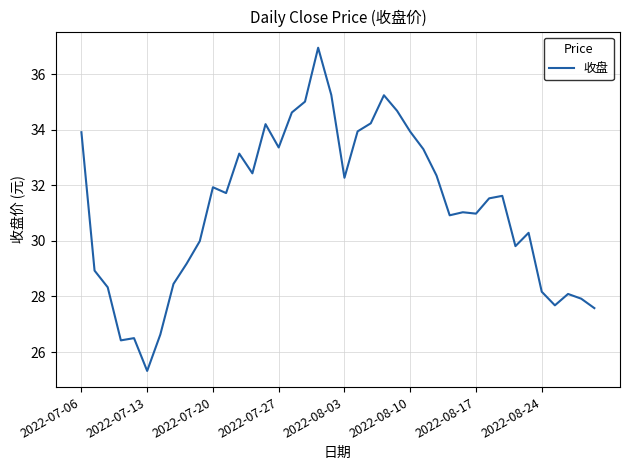

What is the smallest value displayed?

25.3